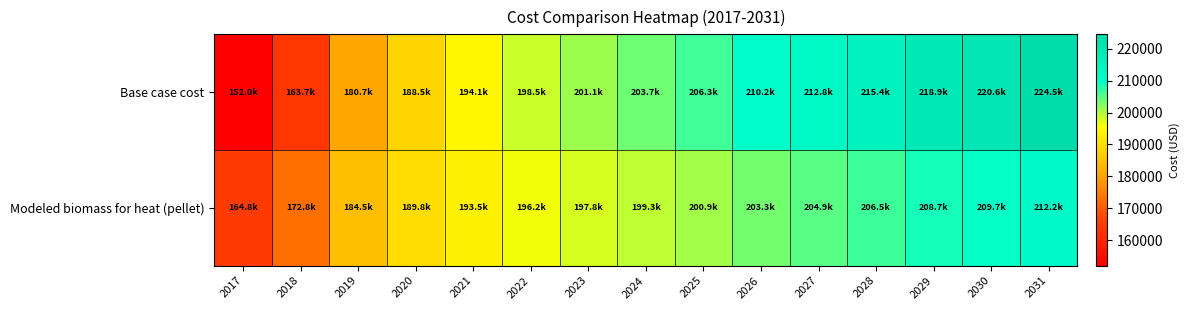

Between 2030 and 2031, which series saw the biggest shift?

Base case cost